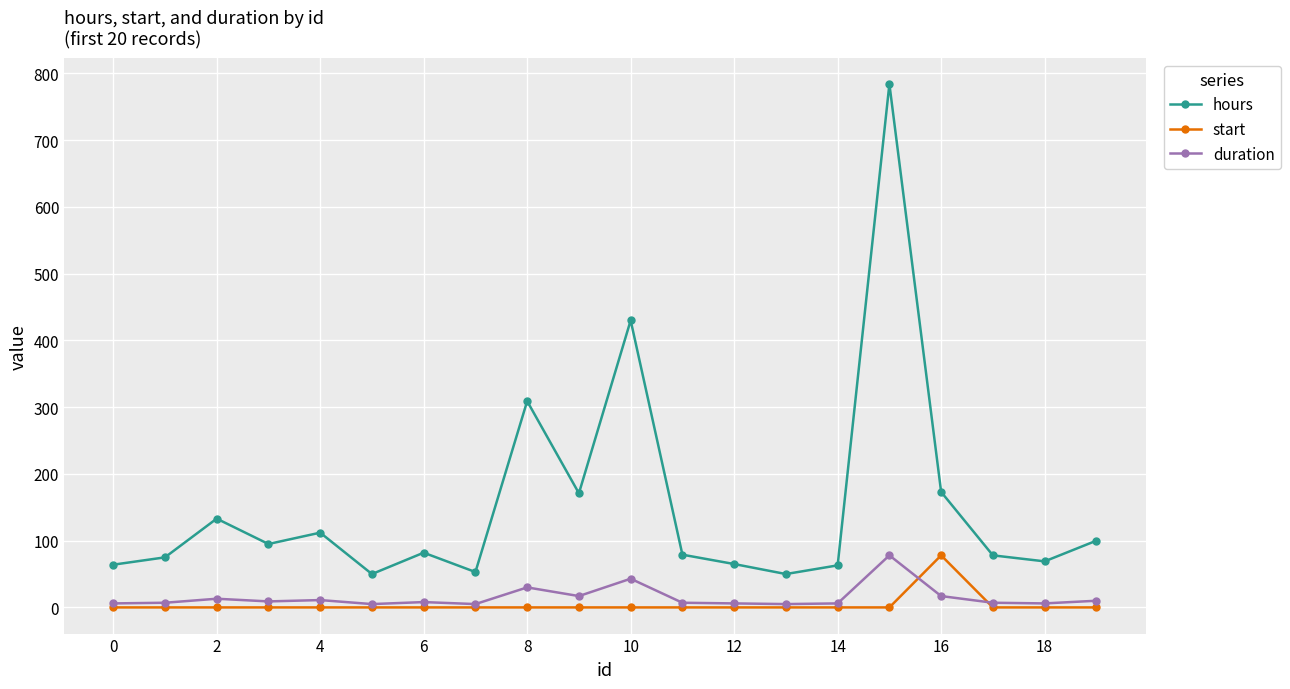

How many lines are shown in the chart?

3